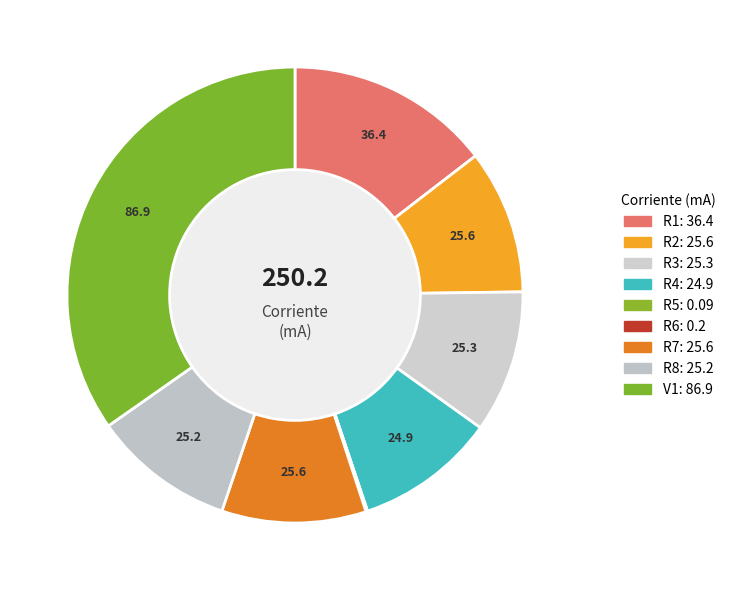

To the nearest percent, what is the combined percentage of V1 and R5?

35%